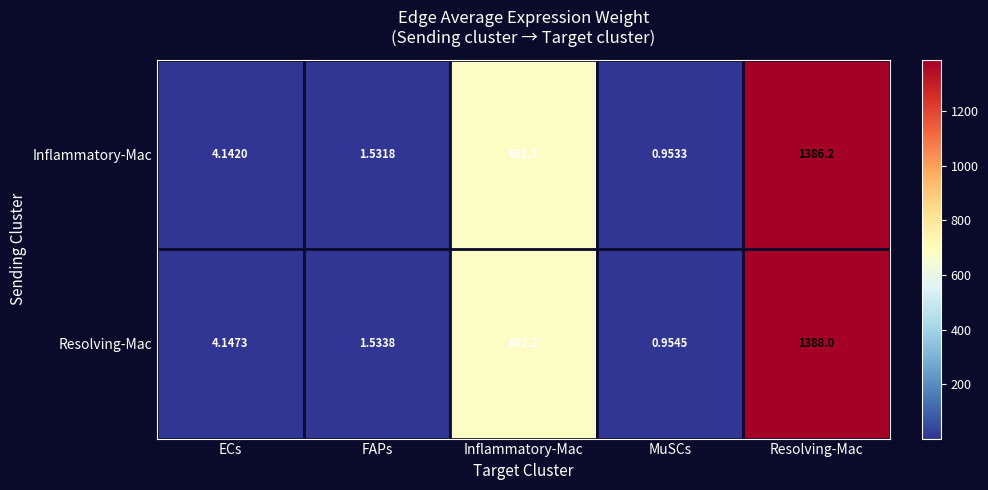

At which category is the sum across all series the highest?

Resolving-Mac